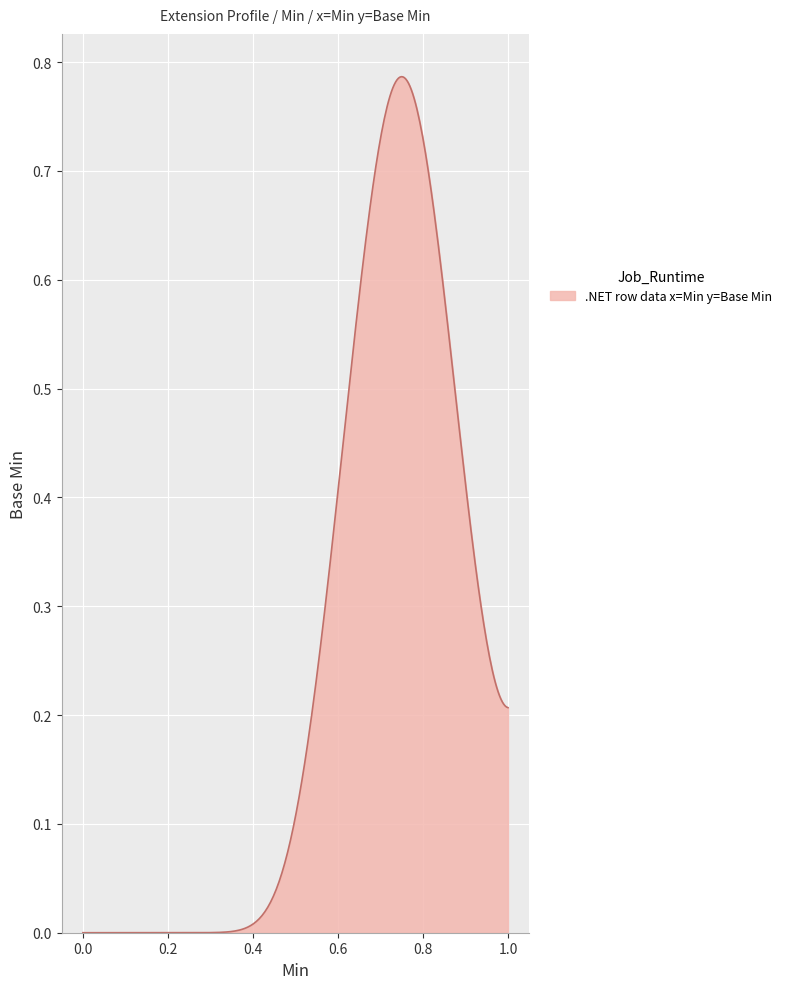

What is the greatest value displayed?

1